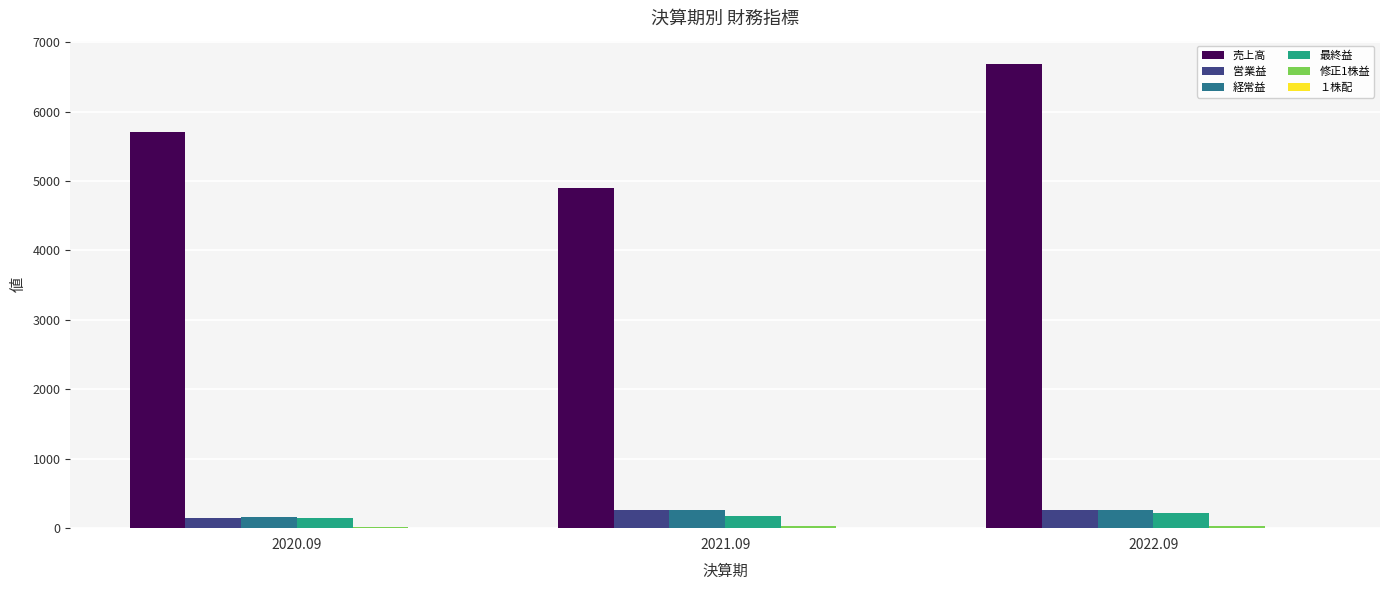

Which label corresponds to the largest value in the chart?

2022.09